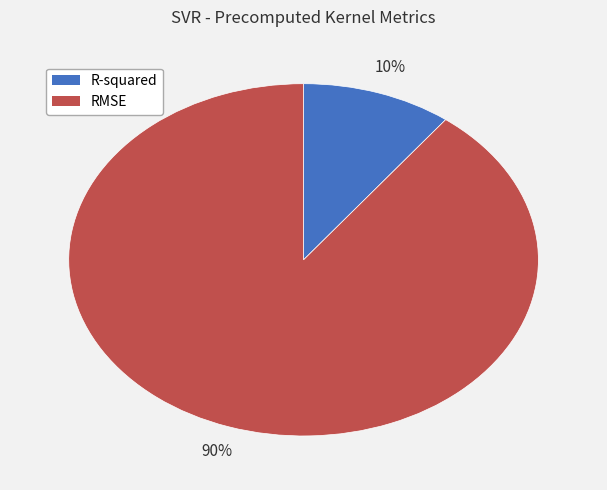

Count the number of slices in the pie.

2